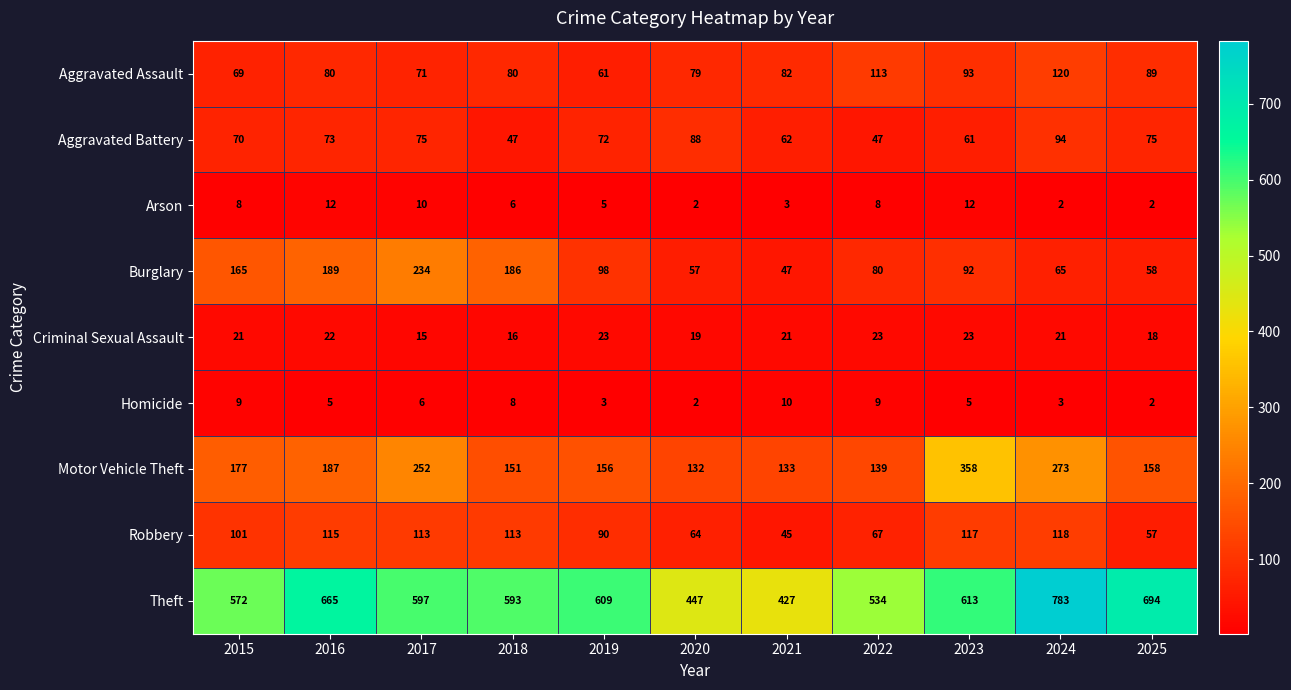

What is the maximum value shown in the chart?

783